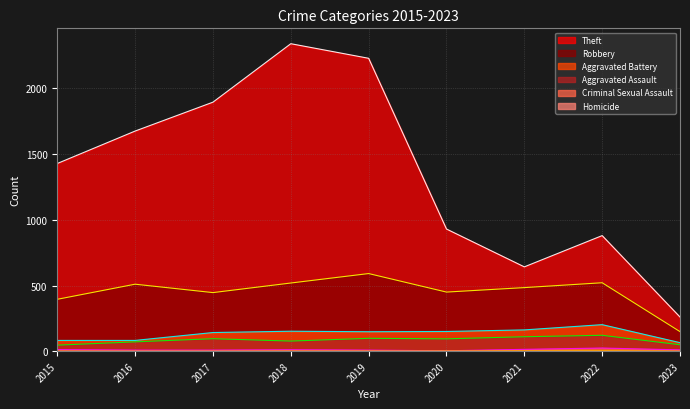

The Theft series shows 1181 at 2022. True or false?

False